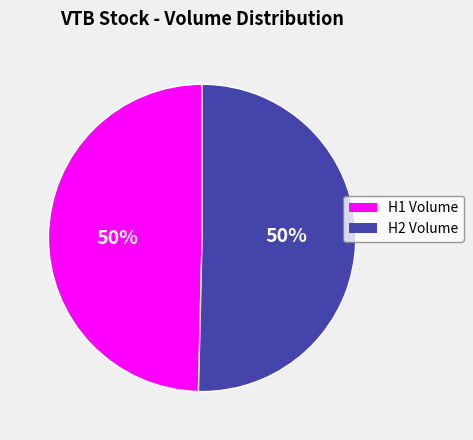

To the nearest percent, what is the average slice percentage?

50%